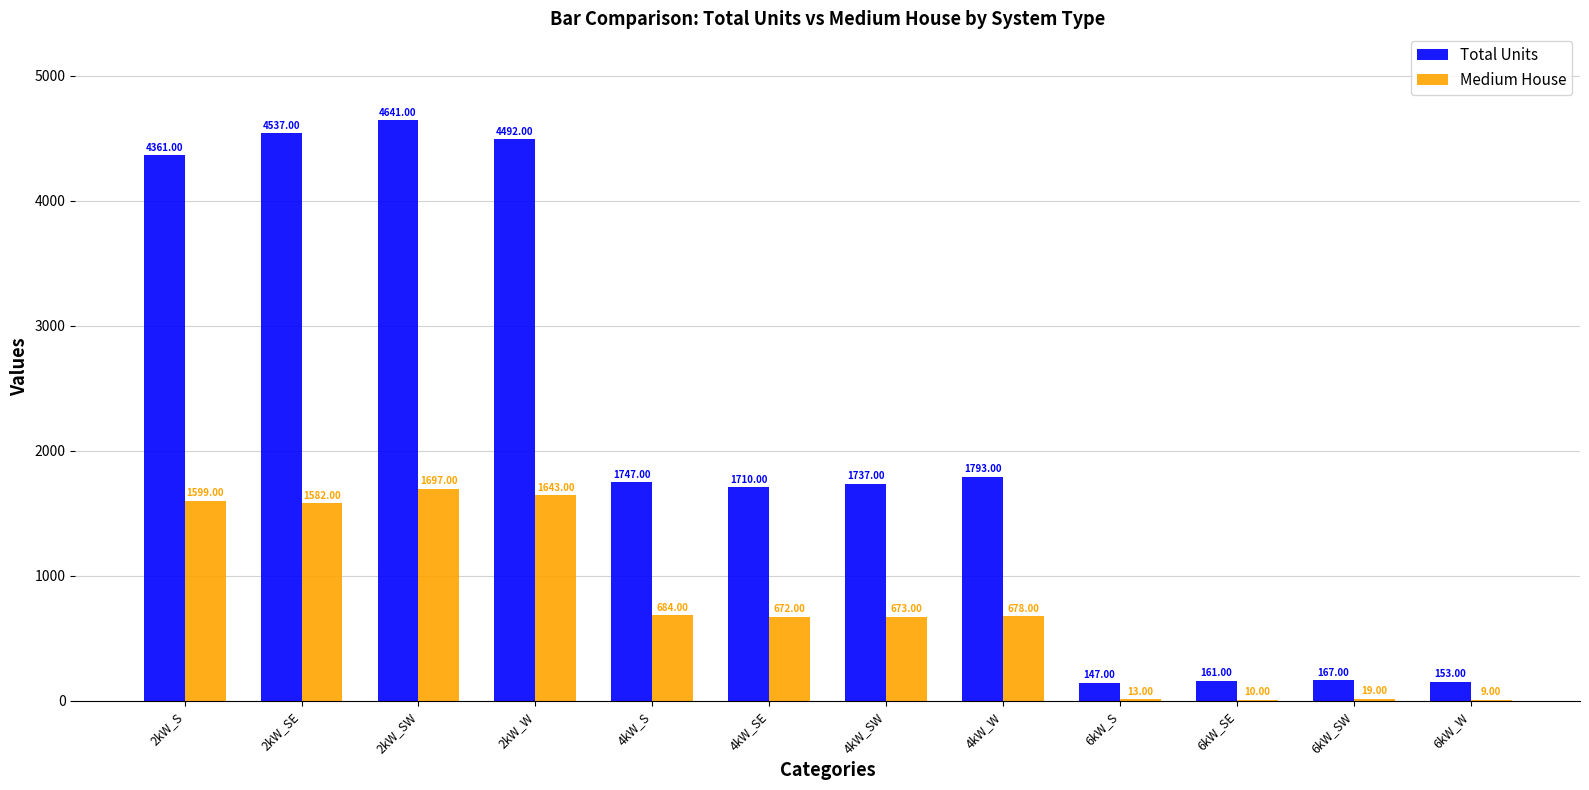

Reading right to left, transcribe all the data shown in this chart.

Total Units: 6kW_W=153	6kW_SW=167	6kW_SE=161	6kW_S=147	4kW_W=1793	4kW_SW=1737	4kW_SE=1710	4kW_S=1747	2kW_W=4492	2kW_SW=4641	2kW_SE=4537	2kW_S=4361
Medium House: 6kW_W=9	6kW_SW=19	6kW_SE=10	6kW_S=13	4kW_W=678	4kW_SW=673	4kW_SE=672	4kW_S=684	2kW_W=1643	2kW_SW=1697	2kW_SE=1582	2kW_S=1599